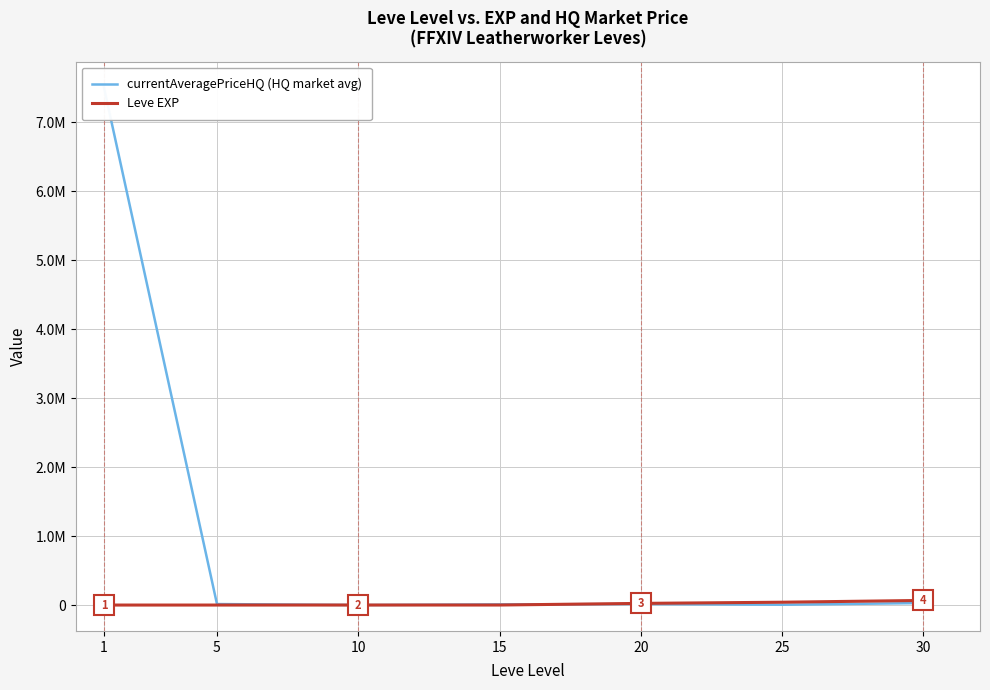

True or false: Leve EXP has a value of 1111.4 at 1.

False